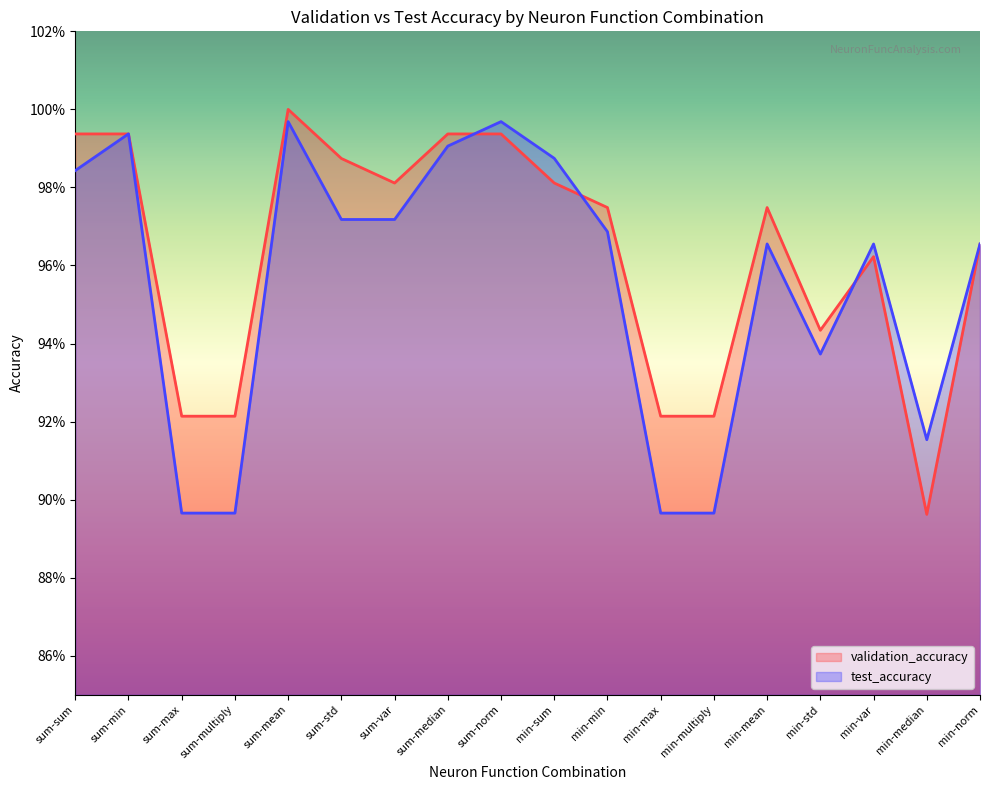

Count the number of data series in this chart.

2